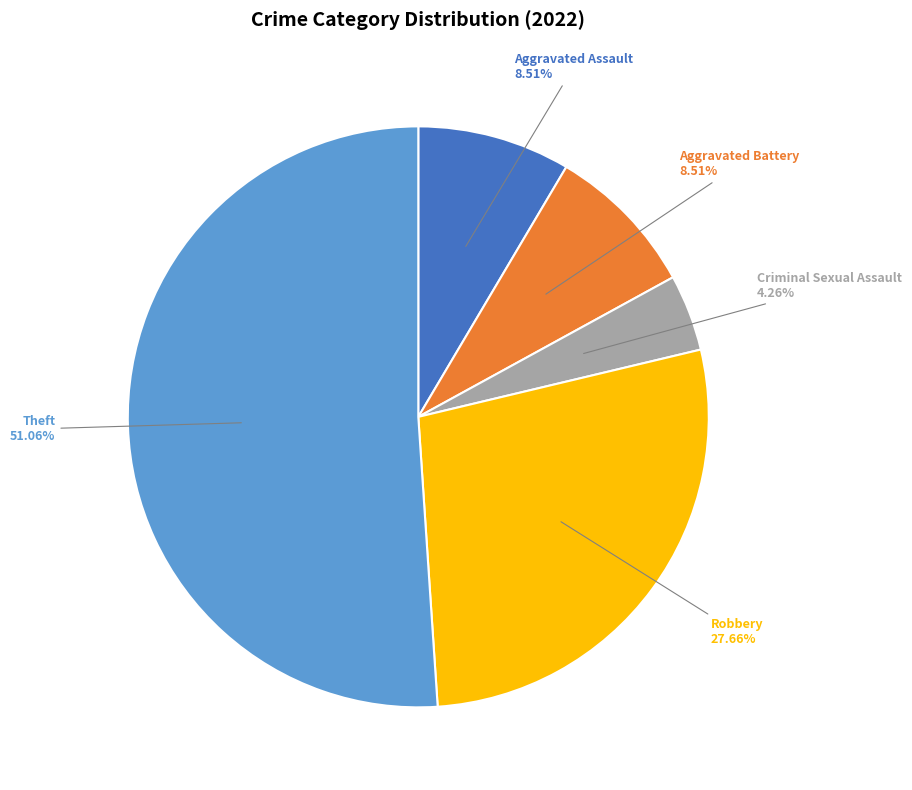

What is the smallest slice in the pie chart?

Criminal Sexual Assault